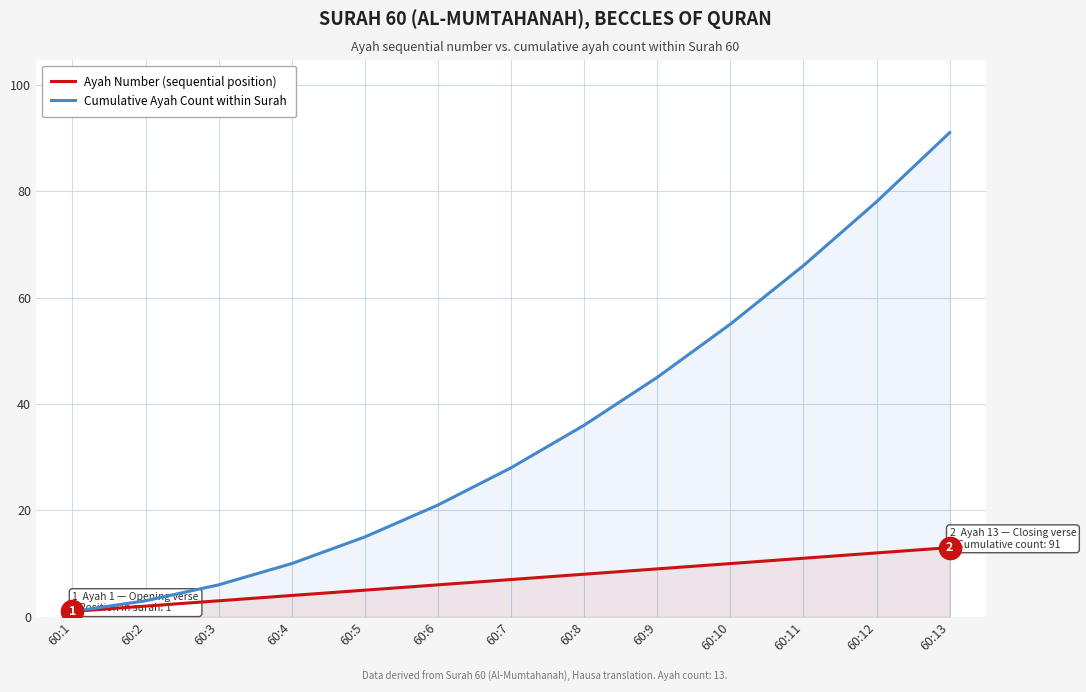

List the labels in order of Cumulative Ayah Count within Surah value, smallest first.

60:1, 60:2, 60:3, 60:4, 60:5, 60:6, 60:7, 60:8, 60:9, 60:10, 60:11, 60:12, 60:13